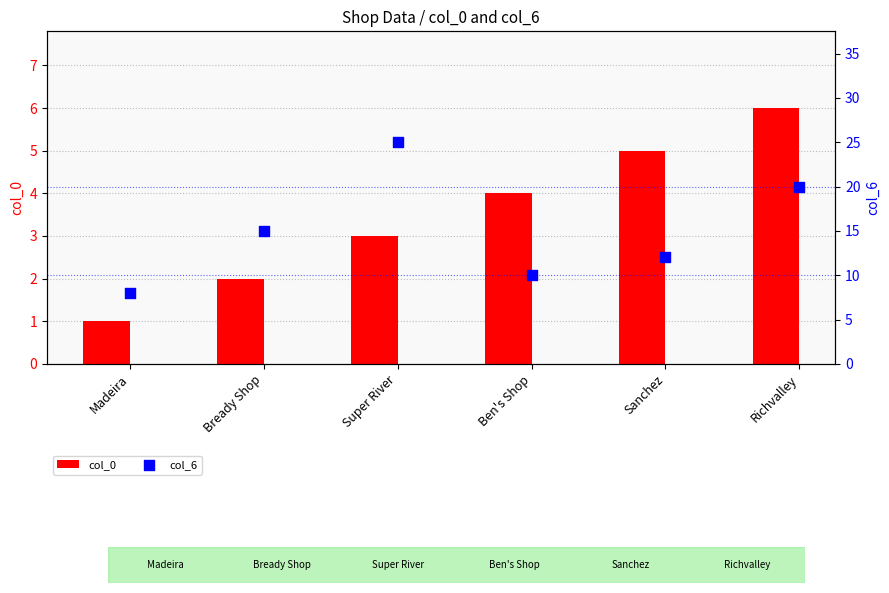

Which series has the largest total across all categories?

col_6